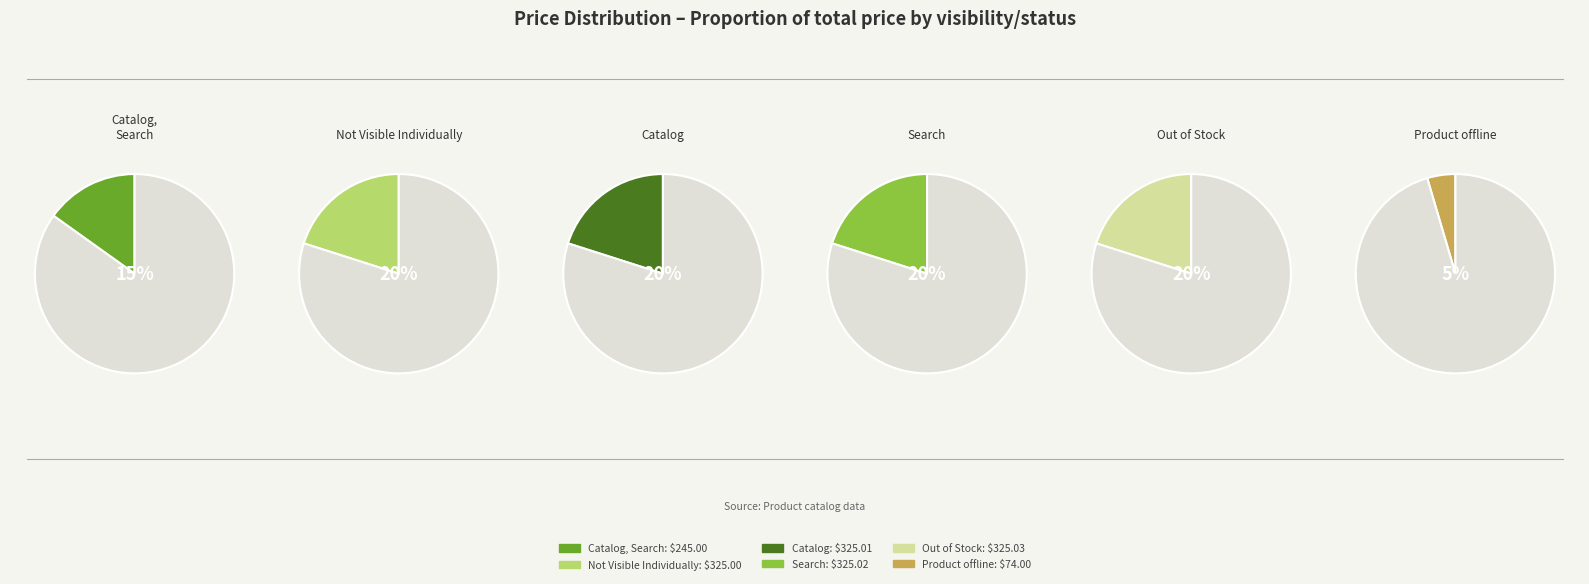

What is the largest slice in the pie chart?

Out of Stock